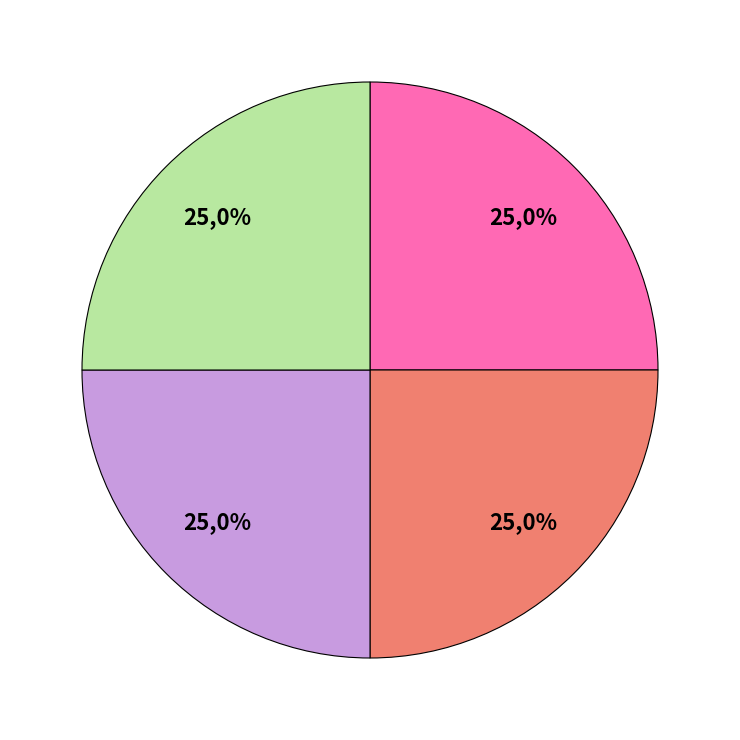

Count the number of slices in the pie.

5